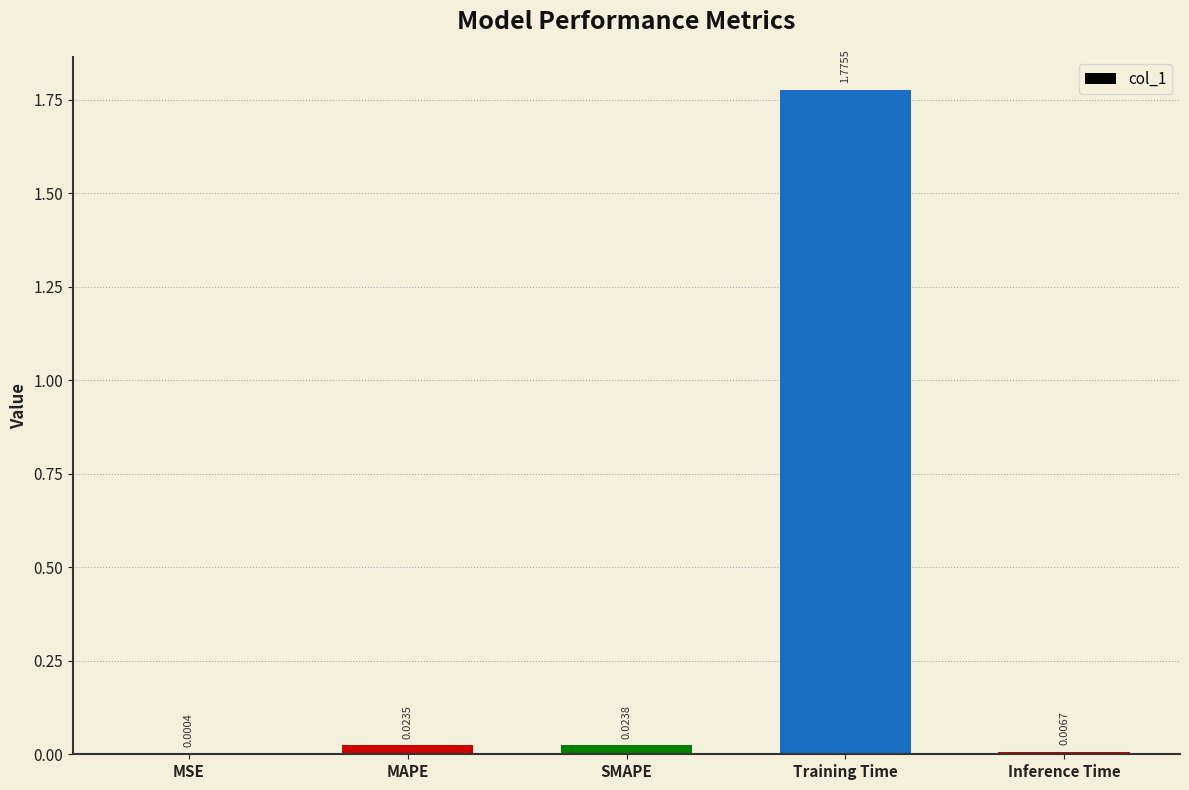

Which category has the highest value across all series?

Training Time